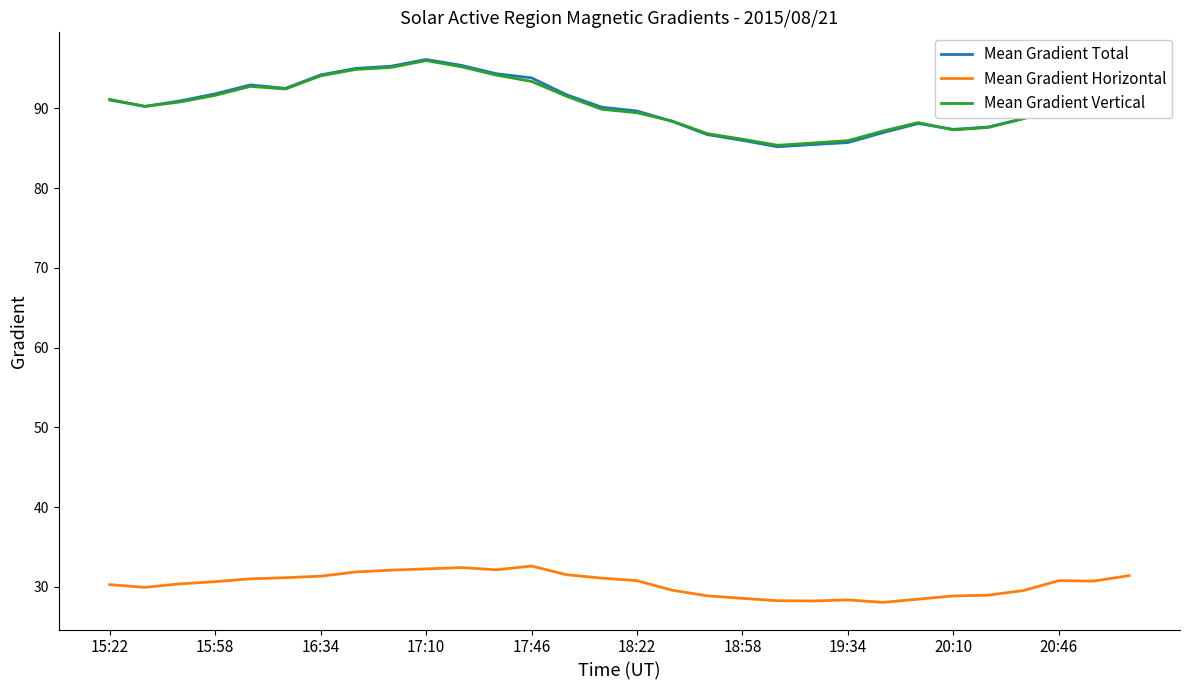

At how many categories does at least one series exceed 66?

30